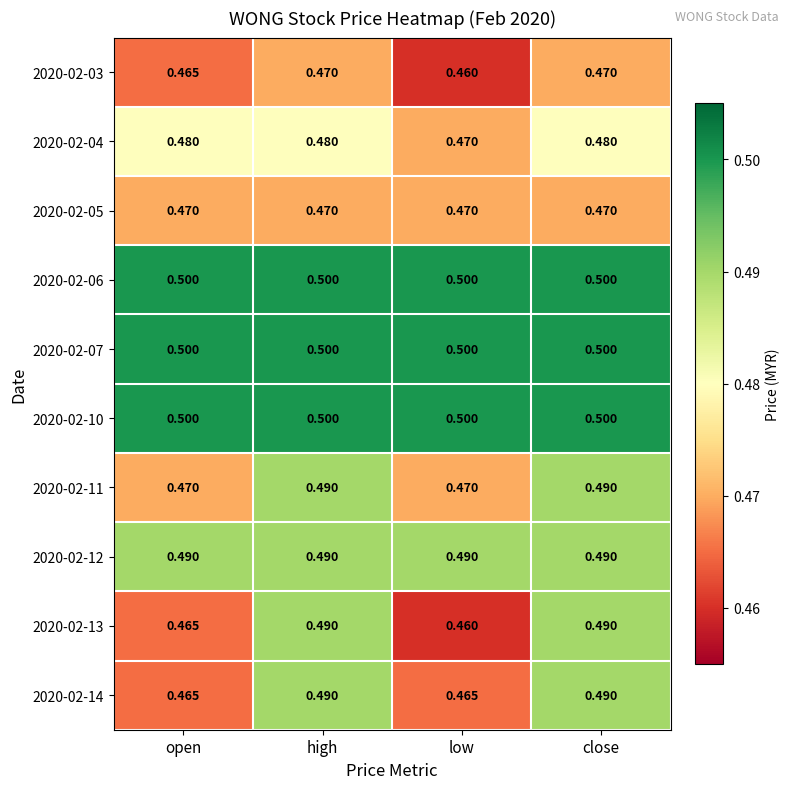

Which label corresponds to the smallest value in the chart?

low